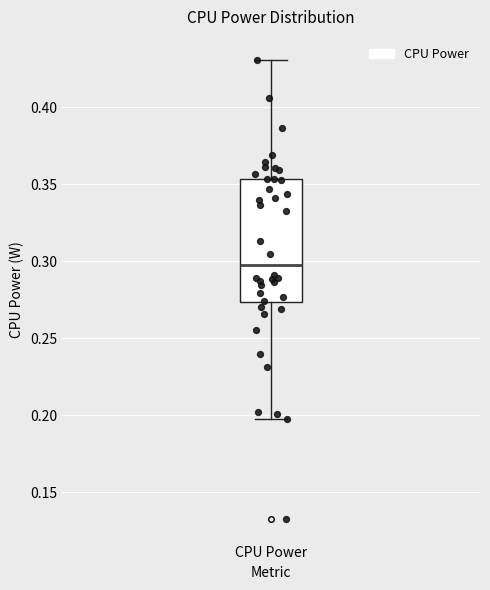

Read this box plot against the y-axis: the position of the median line, the range covered by the box, and the ends of both whiskers. The values are not printed on the chart, so give them approximately, as read against the axis.

median 0.300, box 0.275 to 0.355, whiskers 0.200 to 0.430